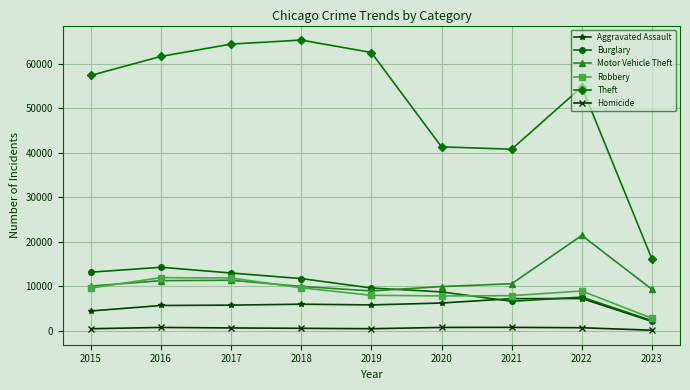

What is the lowest value of the Motor Vehicle Theft series?

8977